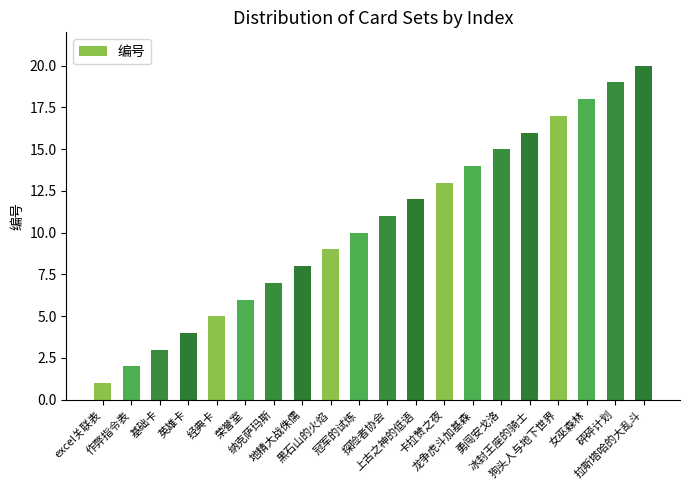

What is the smallest value displayed?

1